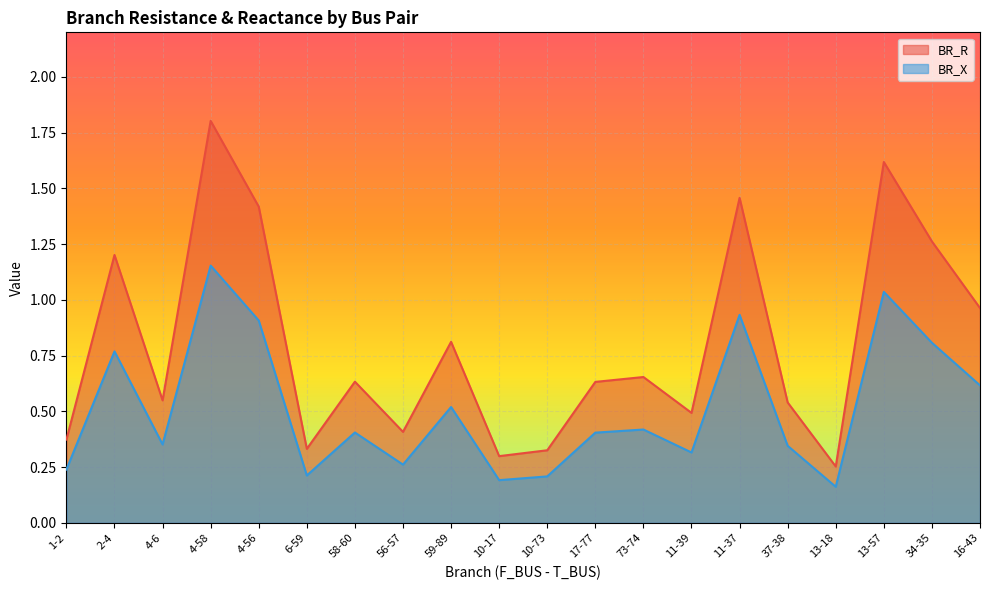

What is the highest value of the BR_R series?

1.8